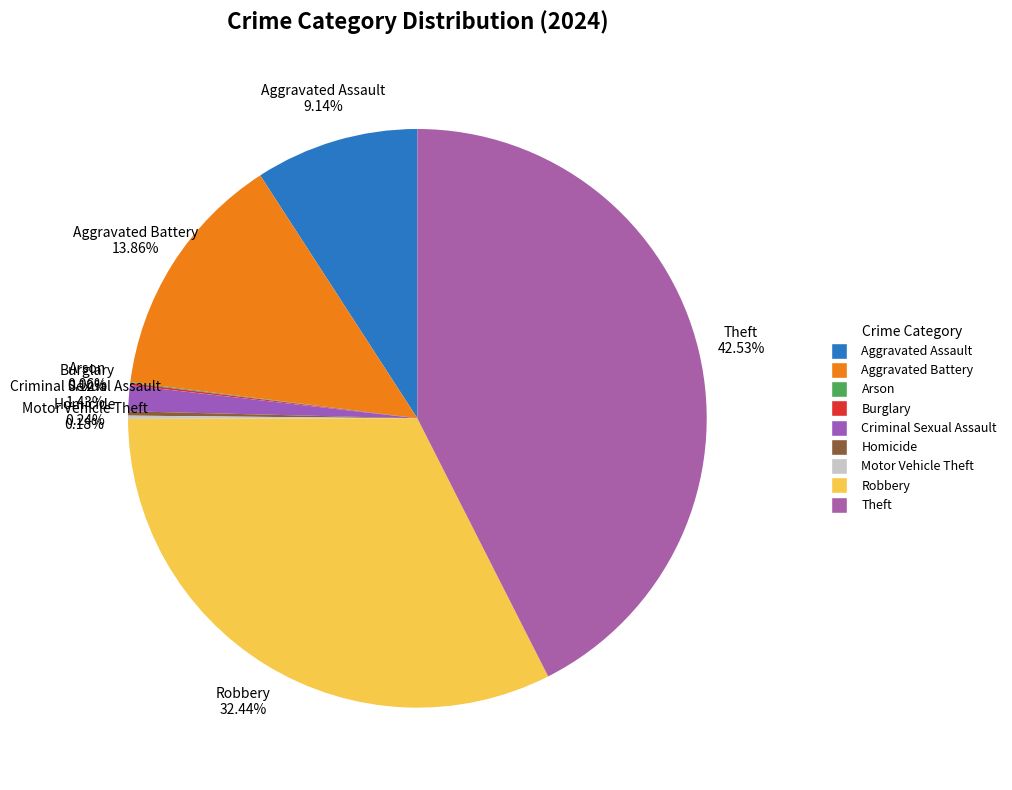

To the nearest percent, what percentage of the pie is Aggravated Assault?

9%